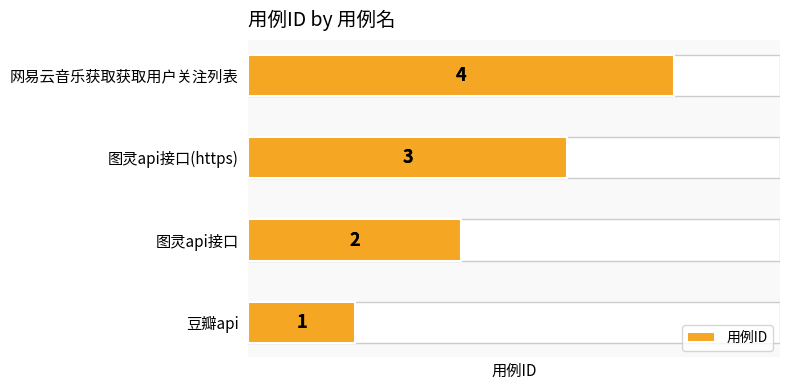

What is the difference between the maximum and minimum values?

3